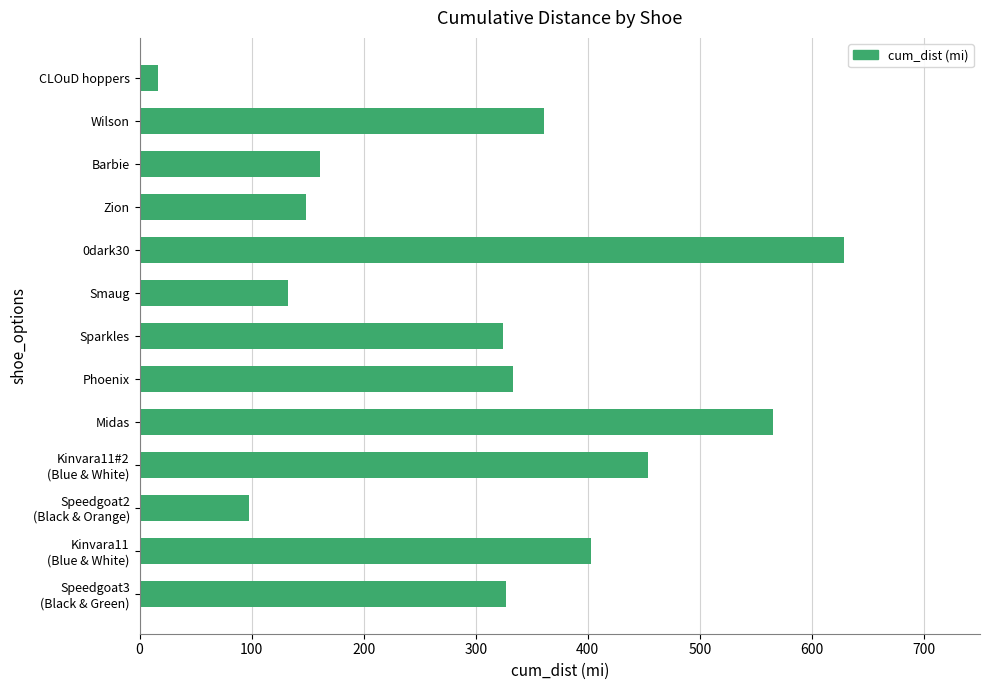

How many data points does each series have?

13